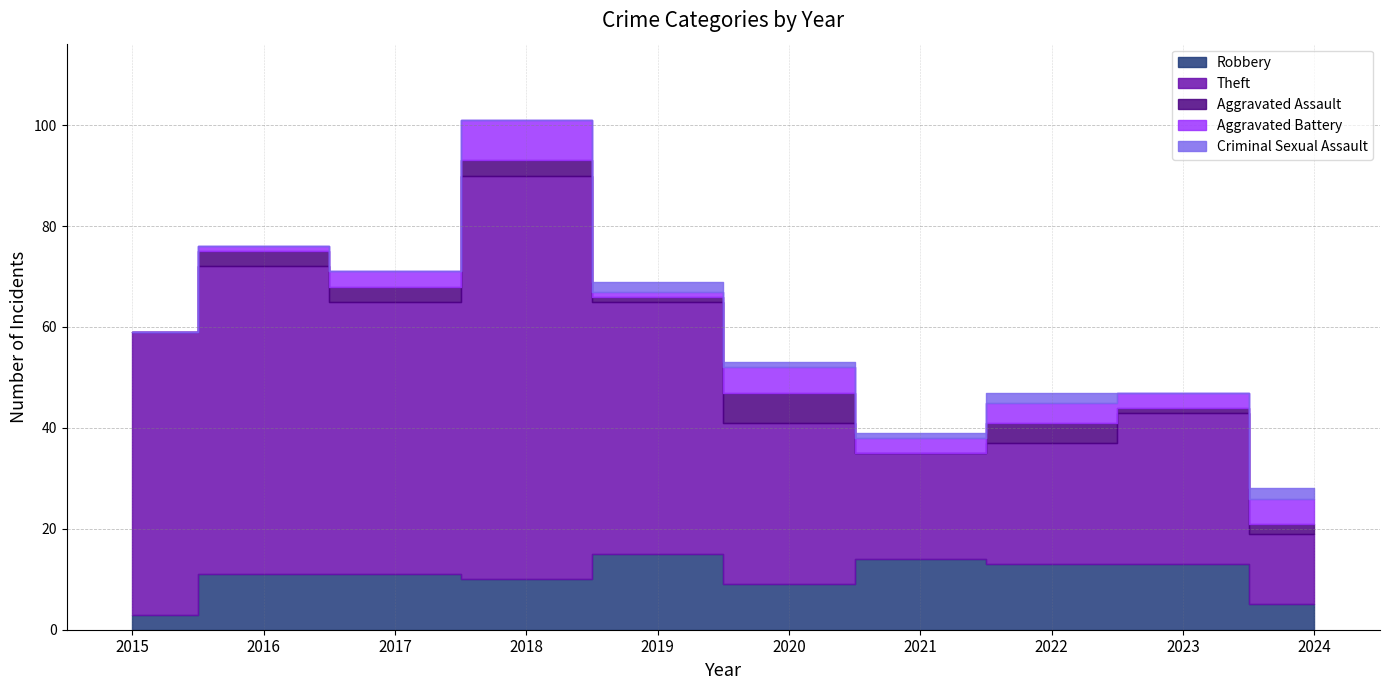

What is the difference between the highest and lowest values at 2021?

21